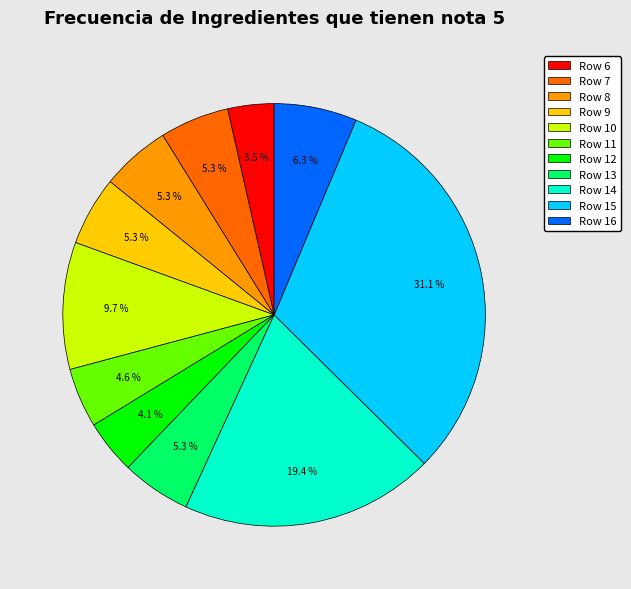

What is the smallest slice in the pie chart?

Row 6